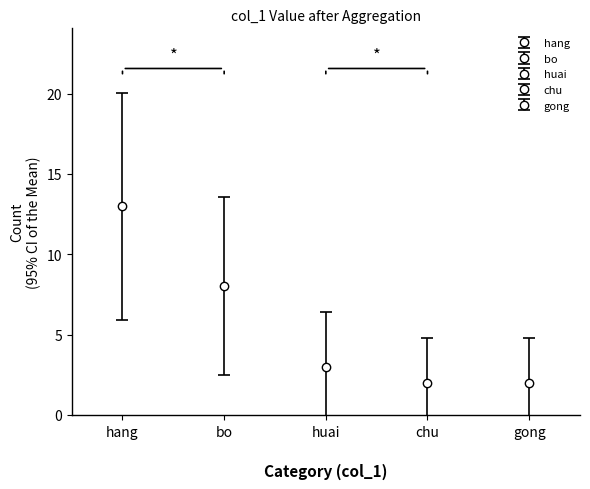

How many categories are shown in the chart?

5